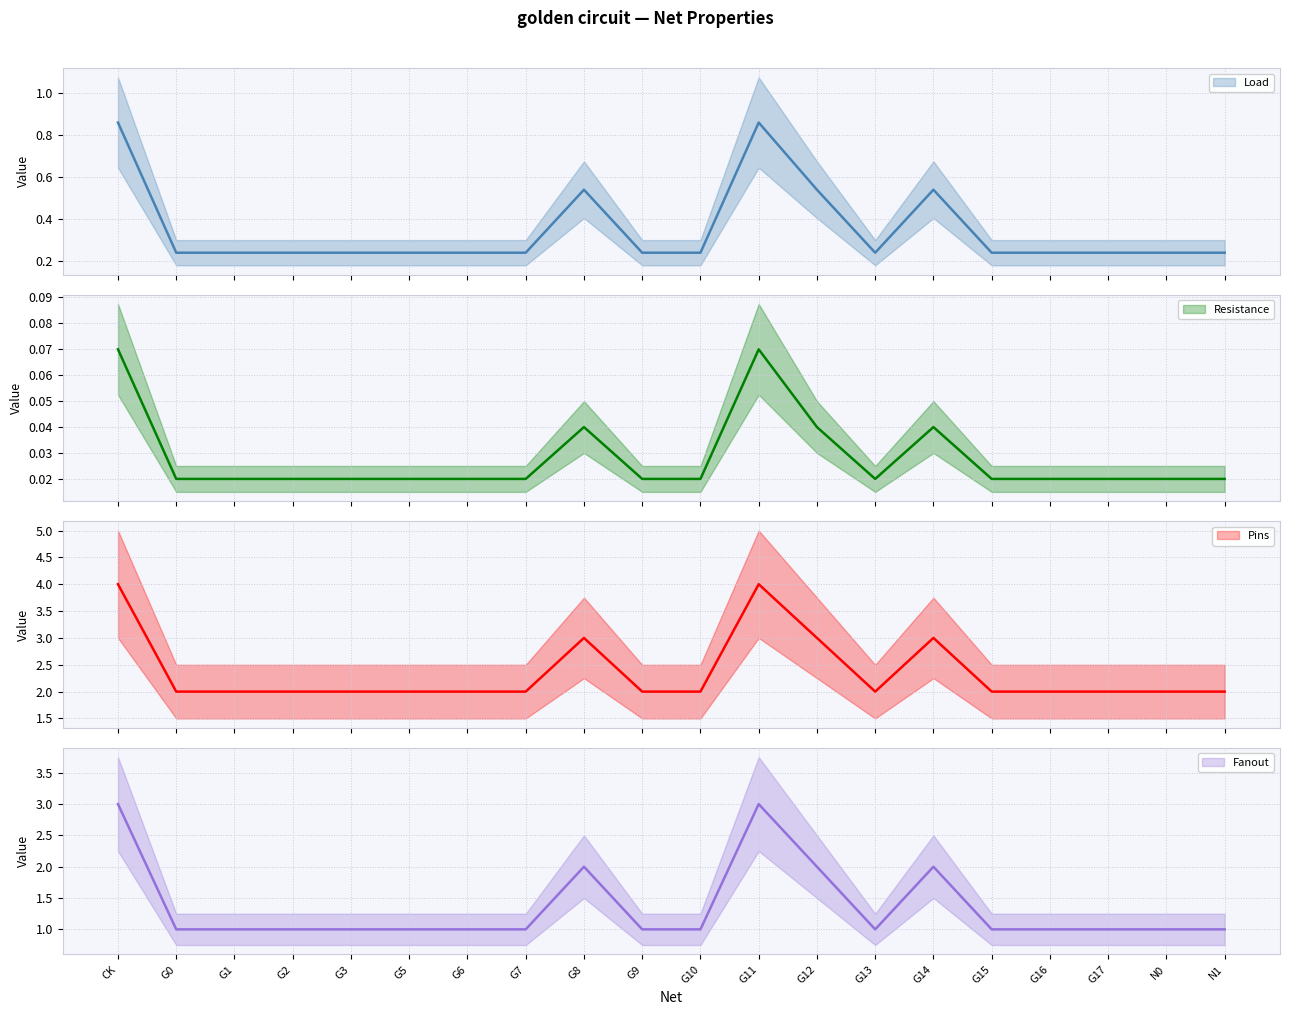

How many lines are shown in the chart?

4